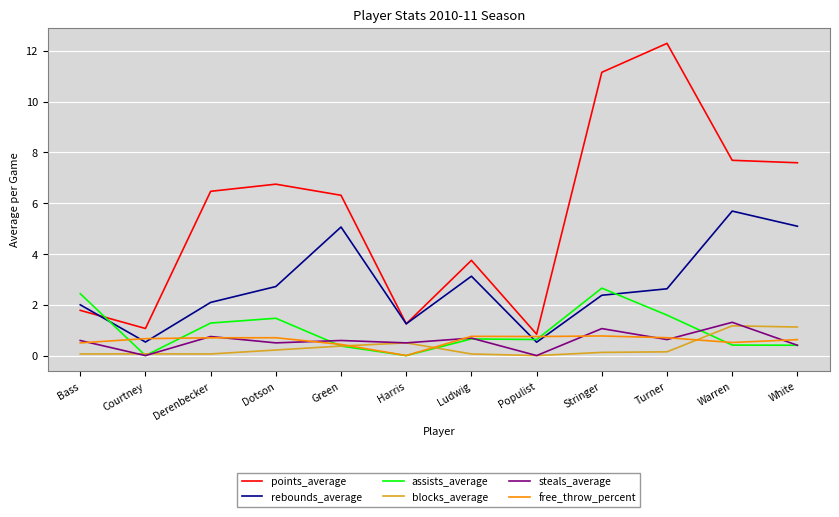

Count the assists_average values in the range 0 to 1.

7